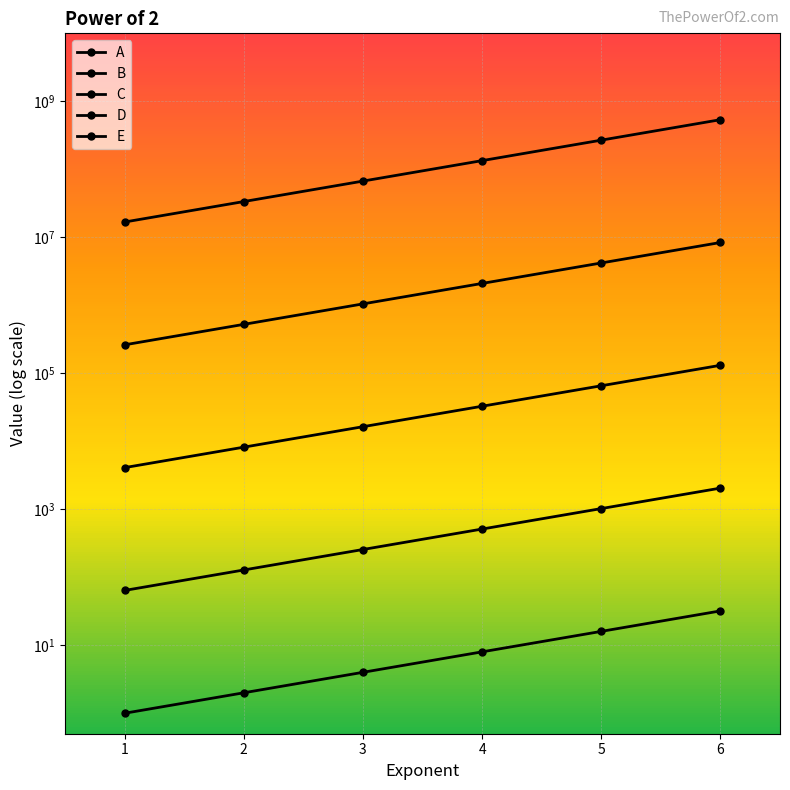

What is the minimum value for A?

1